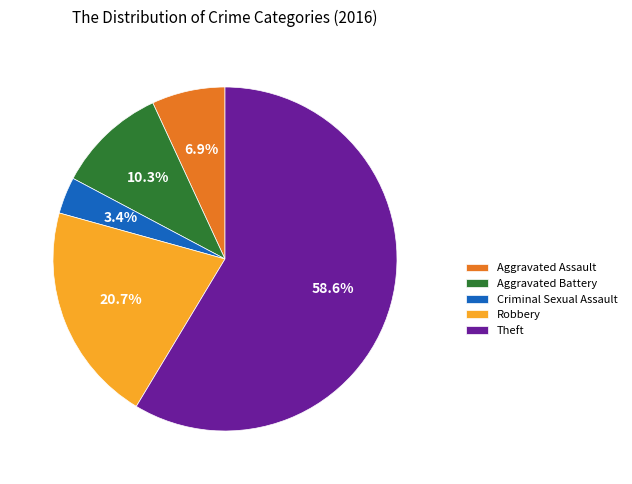

What percentage is the Theft slice, to the nearest percent?

59%